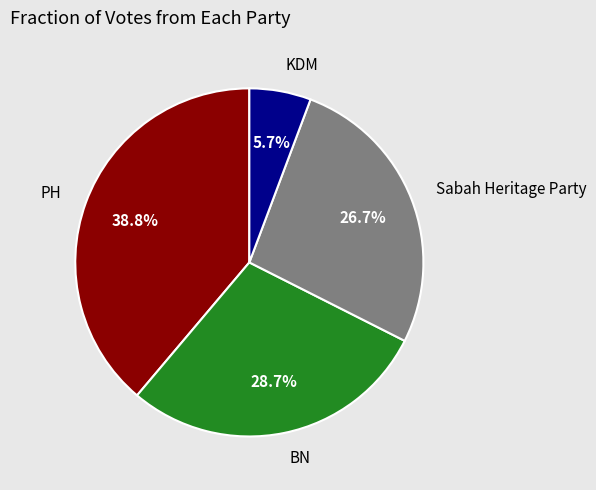

Does any single category account for the majority?

No